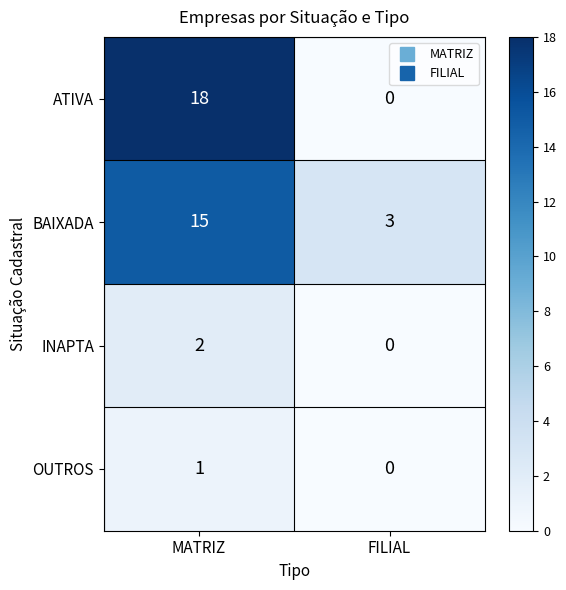

True or false: ATIVA has a value of 7 at FILIAL.

False